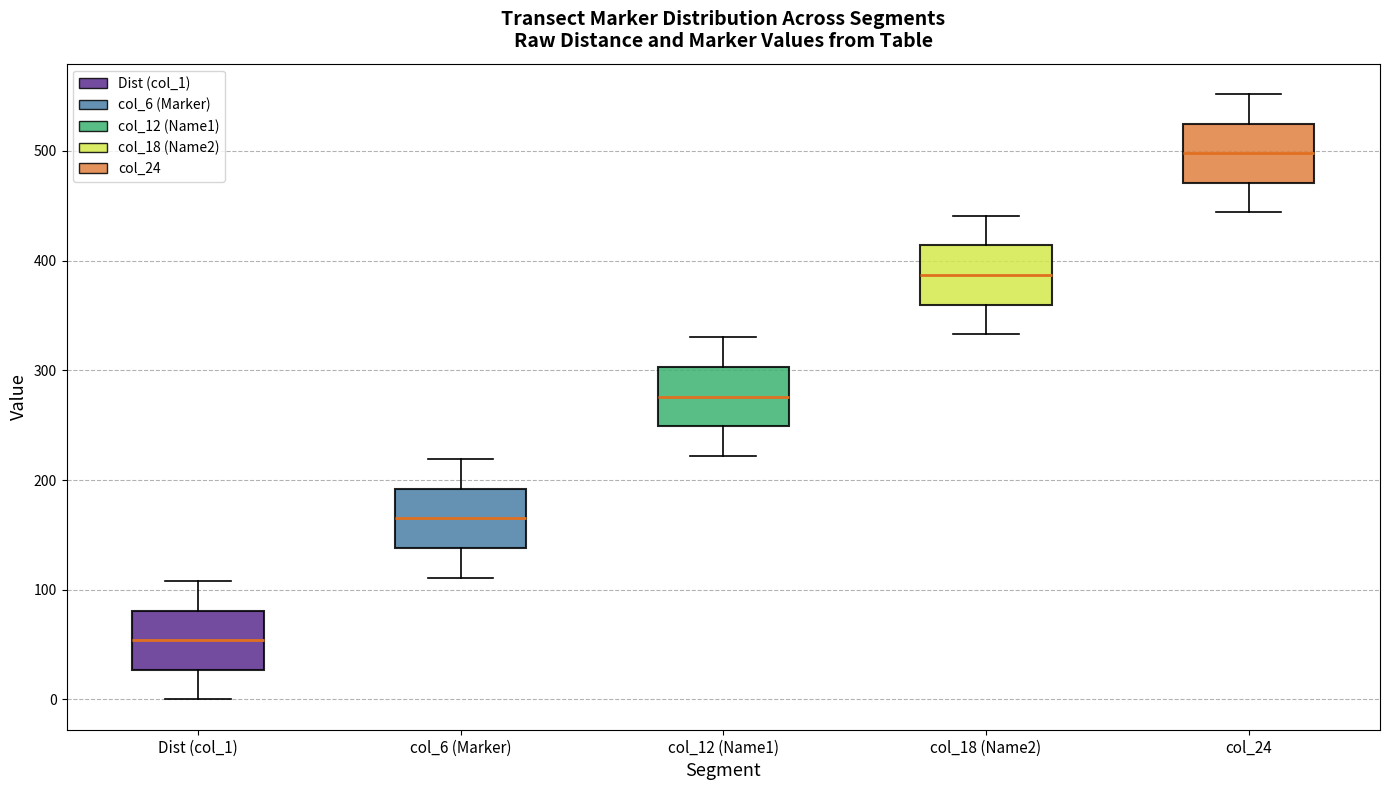

Which box has the highest median line?

col_24